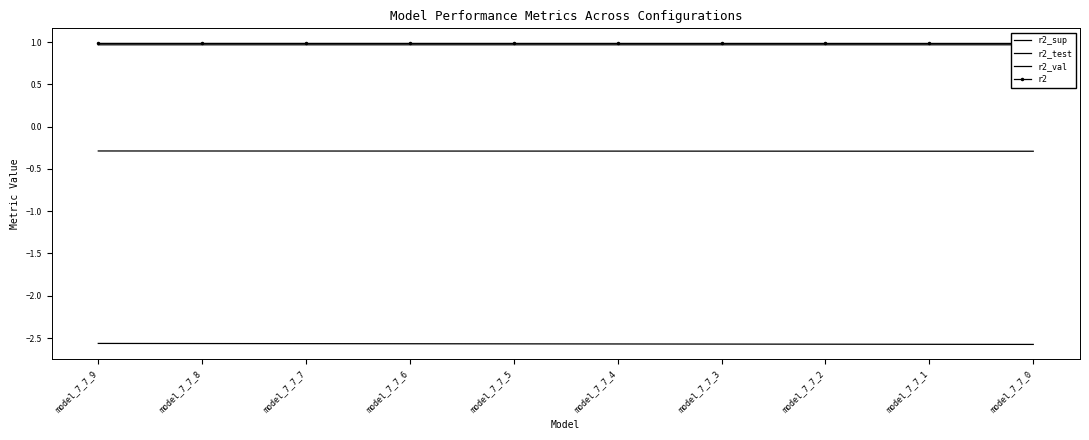

True or false: r2_test has a value of -2.6 at model_7_7_1.

True